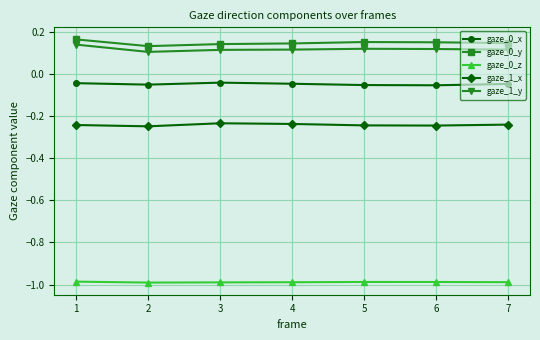

Does the chart display data point markers on the line(s)?

Yes